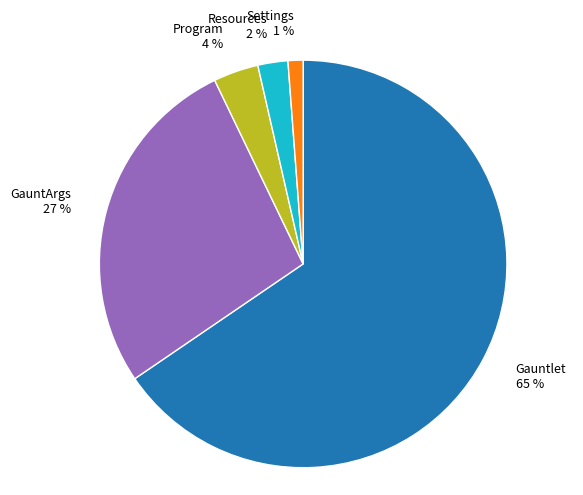

Which category accounts for the majority?

Gauntlet